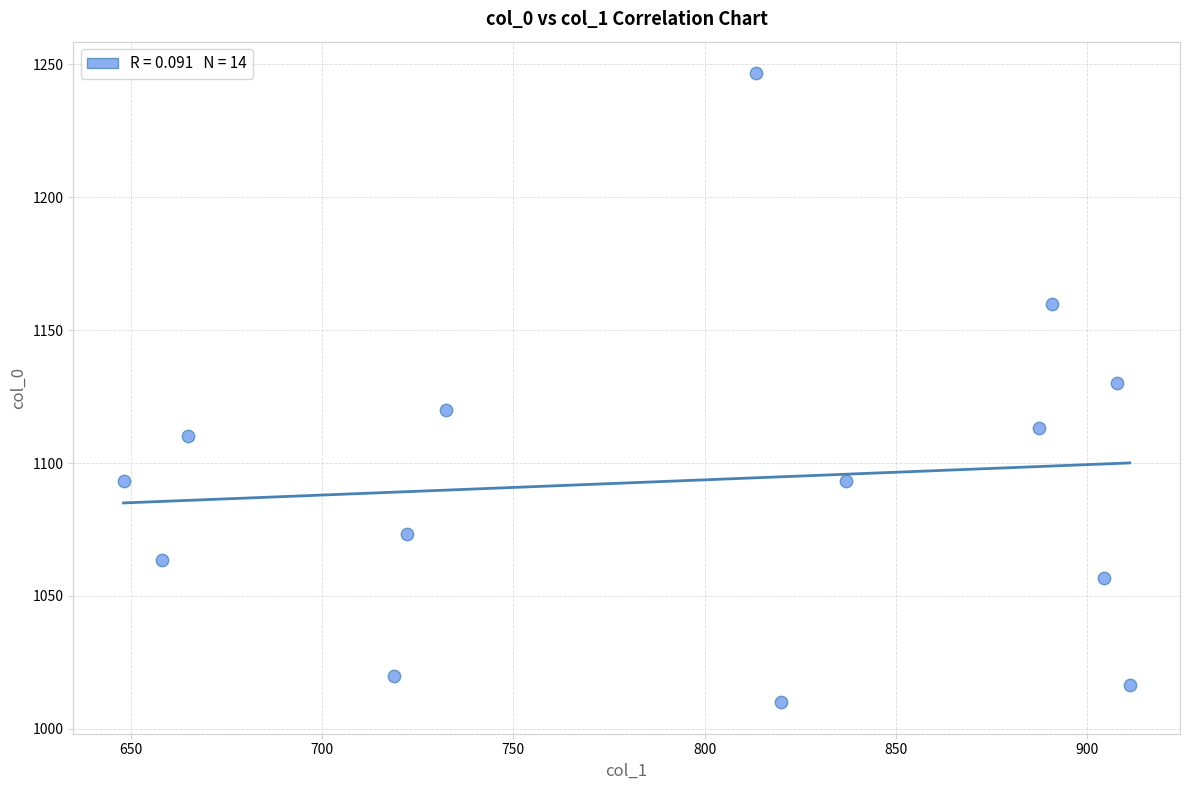

What is the range of Y values (max minus min)?

236.7